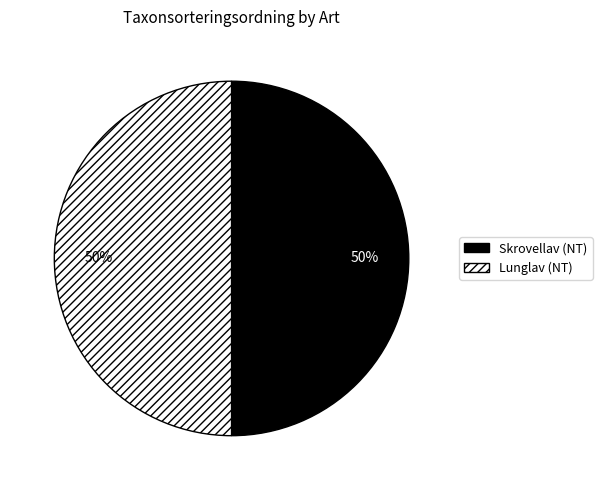

Is the sum of Skrovellav (NT) and Lunglav (NT) greater than half?

Yes